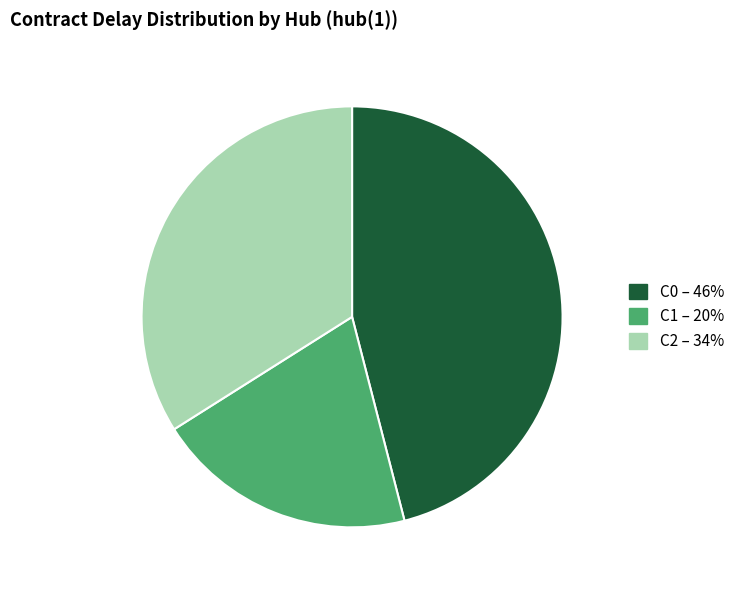

What is the largest slice in the pie chart?

C0